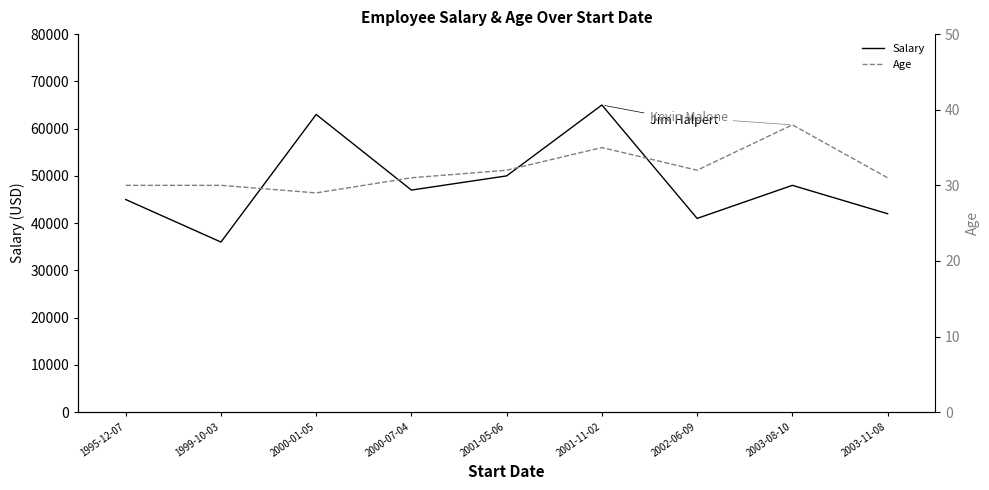

Reading right to left, what are all the values shown in this chart?

Salary: 42000	48000	41000	65000	50000	47000	63000	36000	45000
Age: 31	38	32	35	32	31	29	30	30